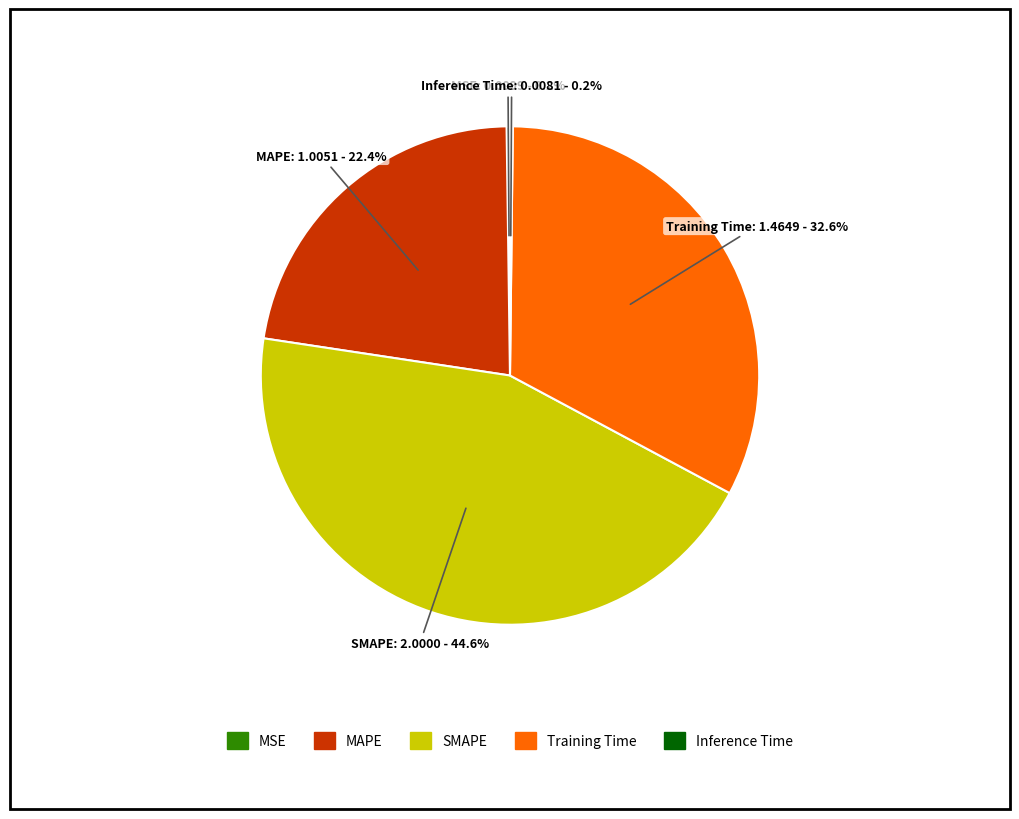

Do Training Time and MAPE together represent more than half of the pie?

Yes